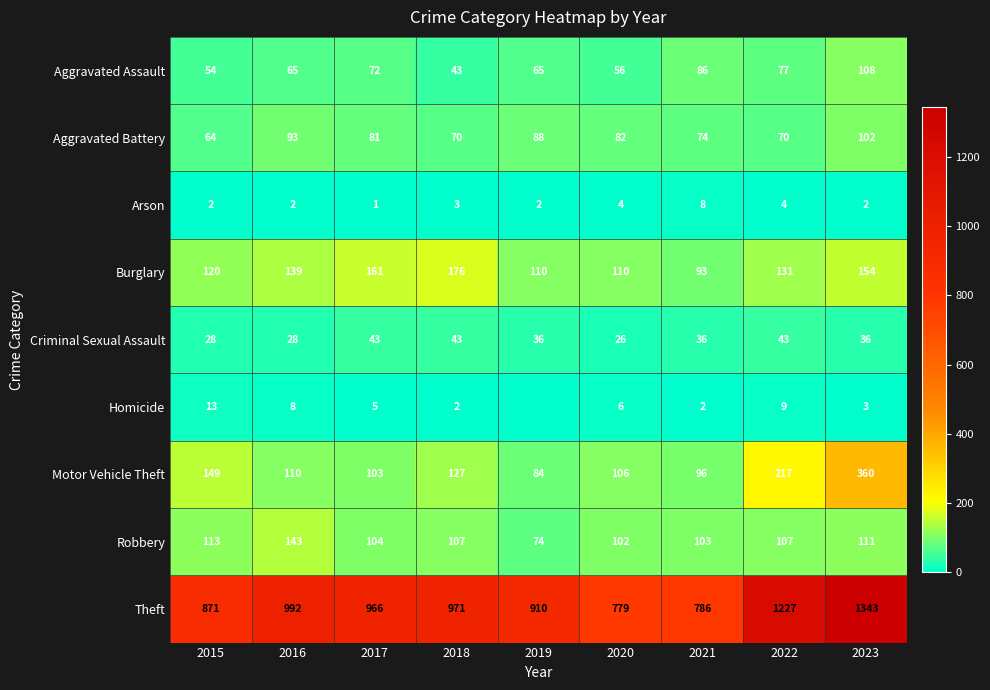

True or false: Motor Vehicle Theft has a value of 103 at 2017.

True